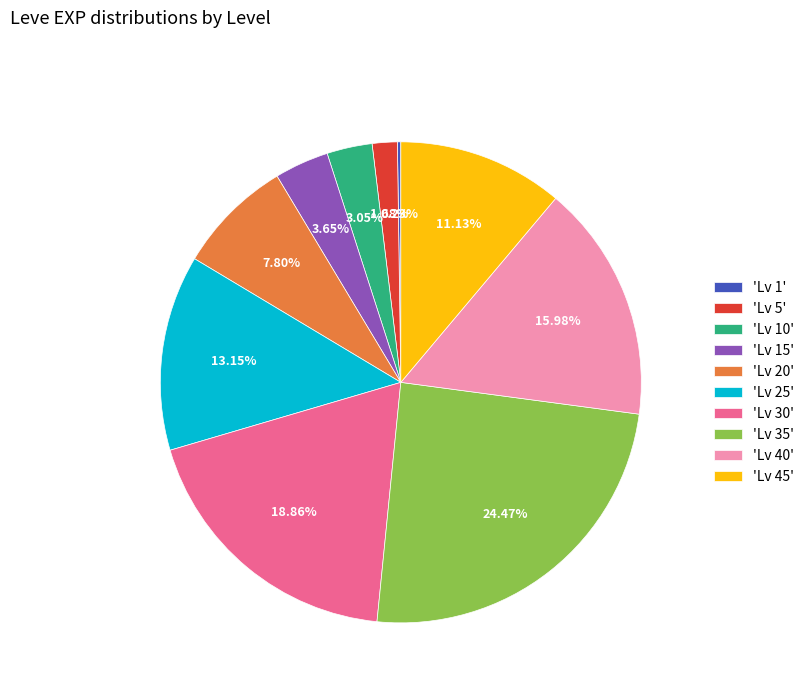

Does any single category account for the majority?

No